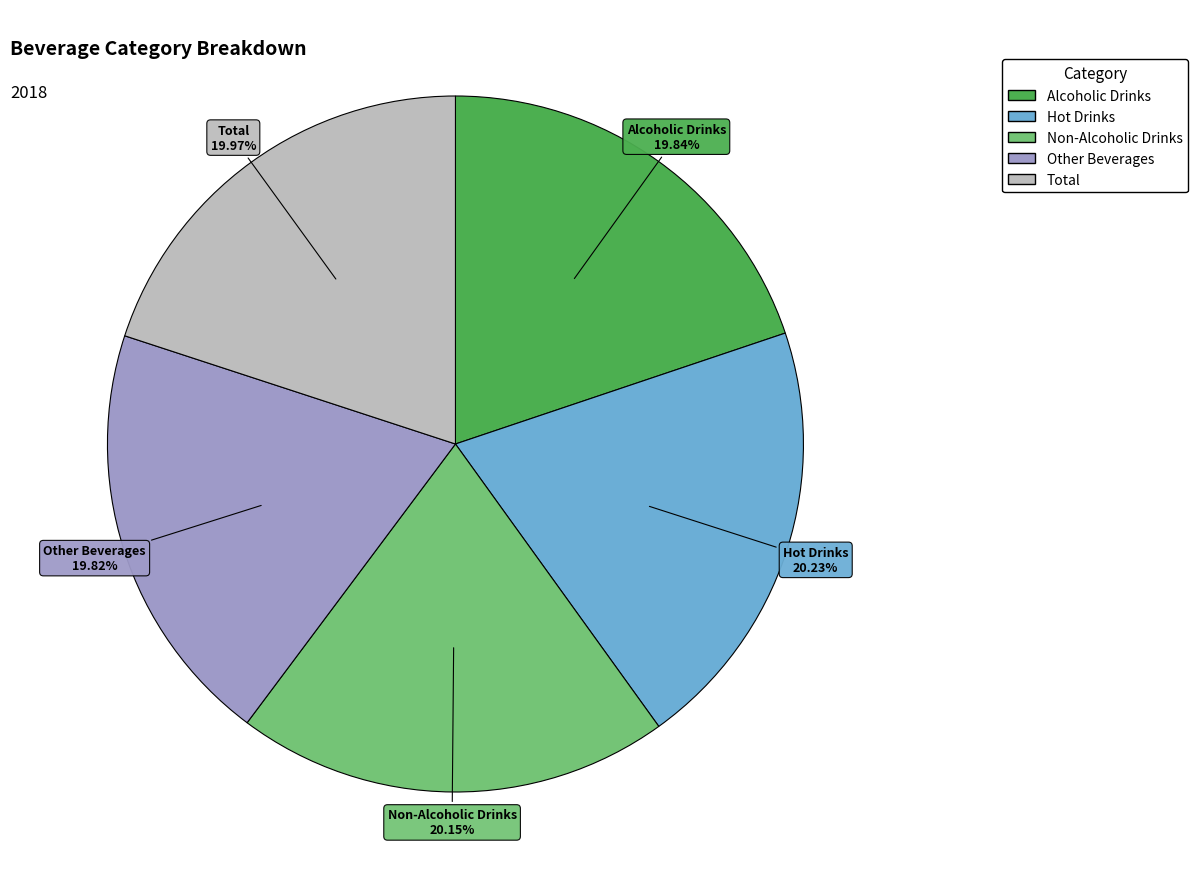

What percentage is the Hot Drinks slice, to the nearest percent?

20%